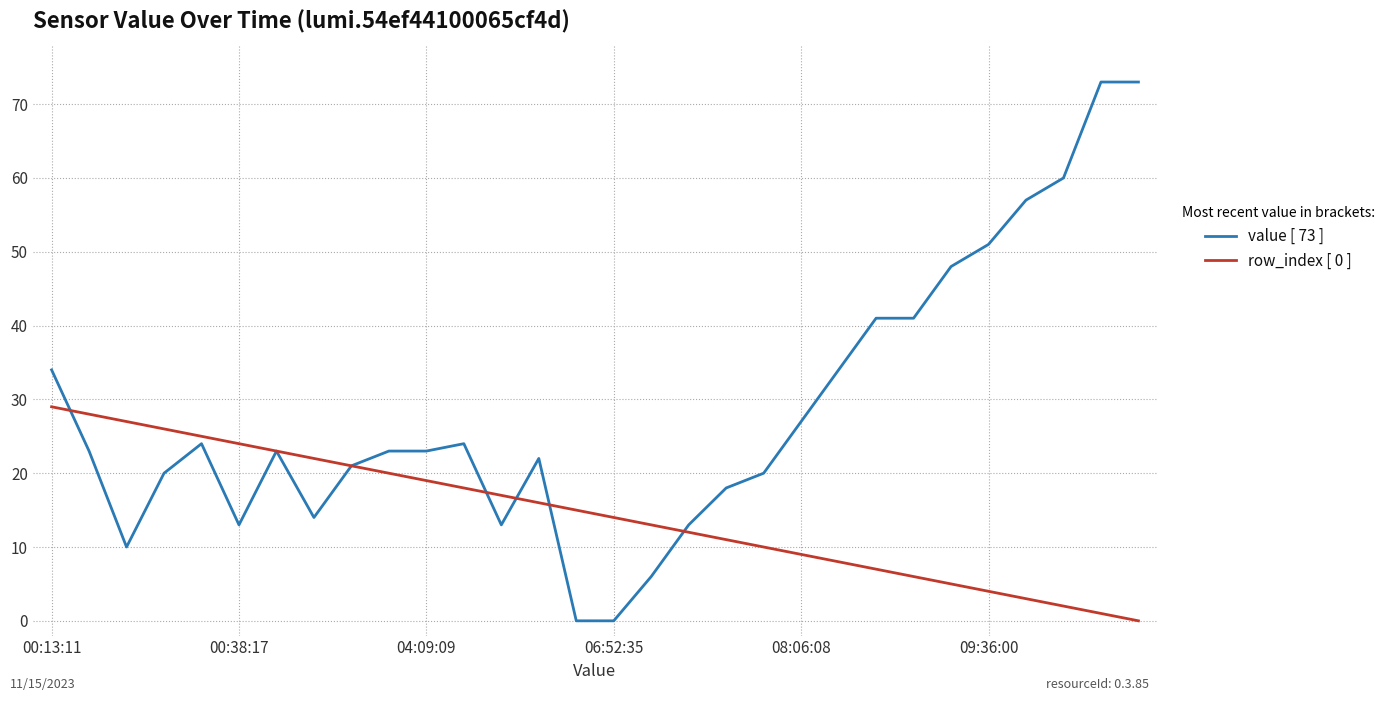

Which series has the largest total across all categories?

value [ 73 ]